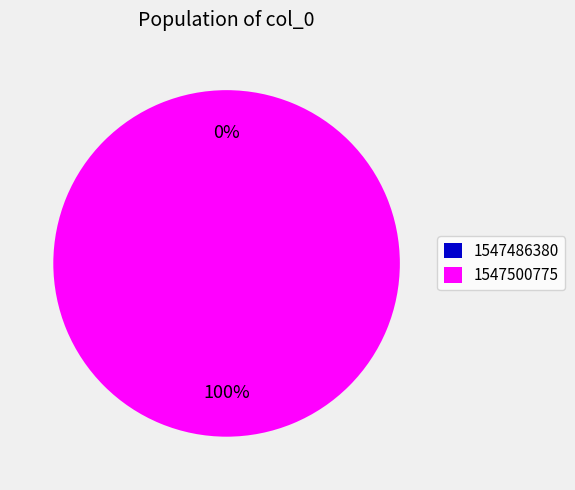

What is the largest slice in the pie chart?

1547500775